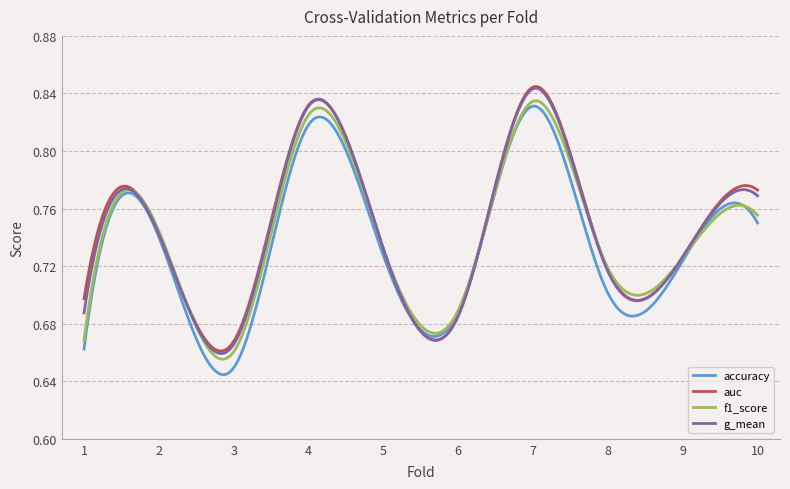

At how many categories does at least one series exceed 0?

300